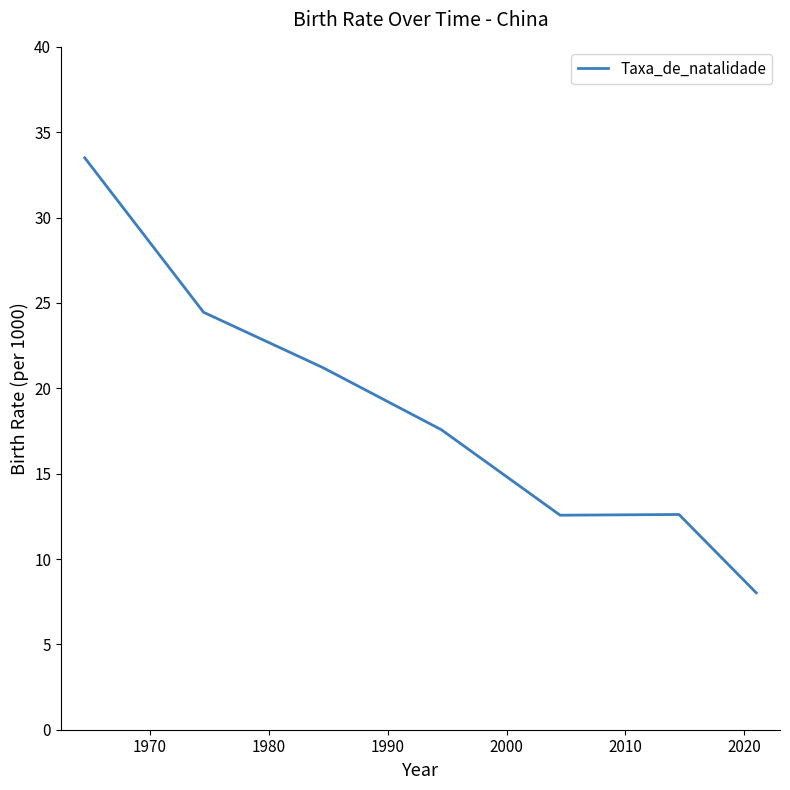

What is the minimum value shown in the chart?

8.0